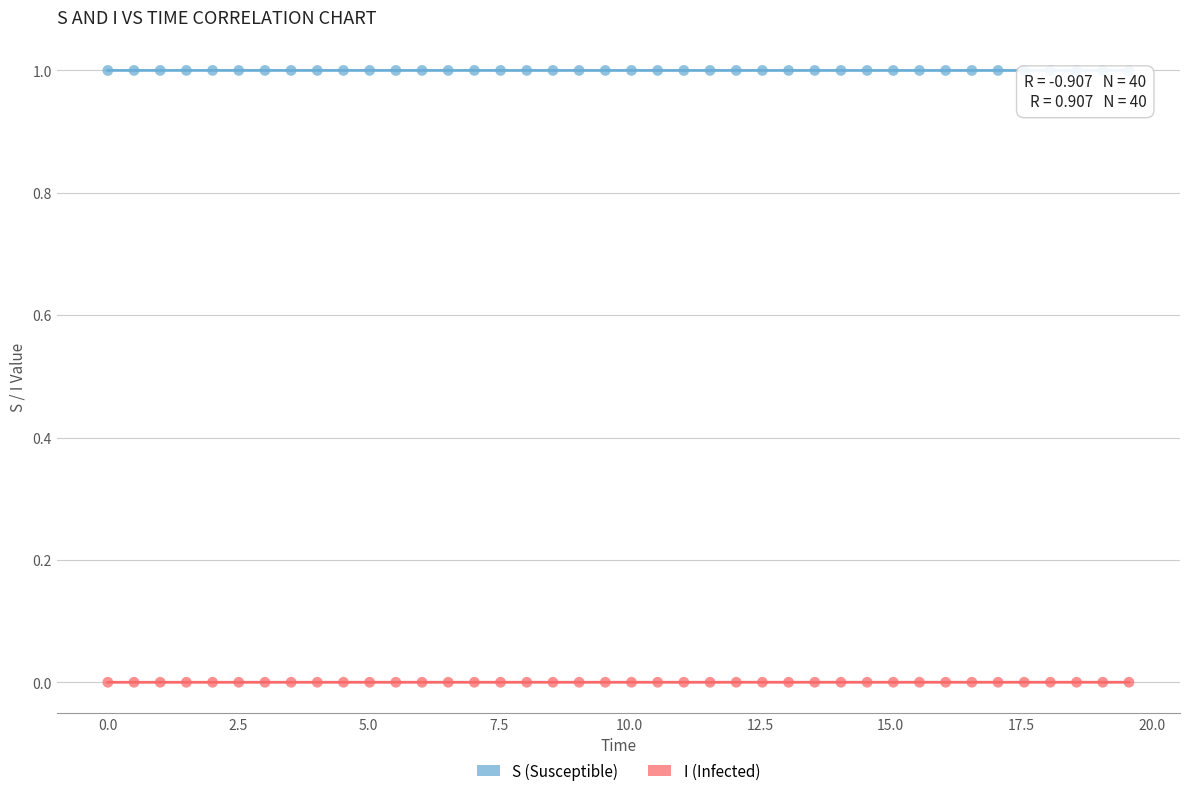

Across all data points, what is the range of Y values (max minus min)?

1.0